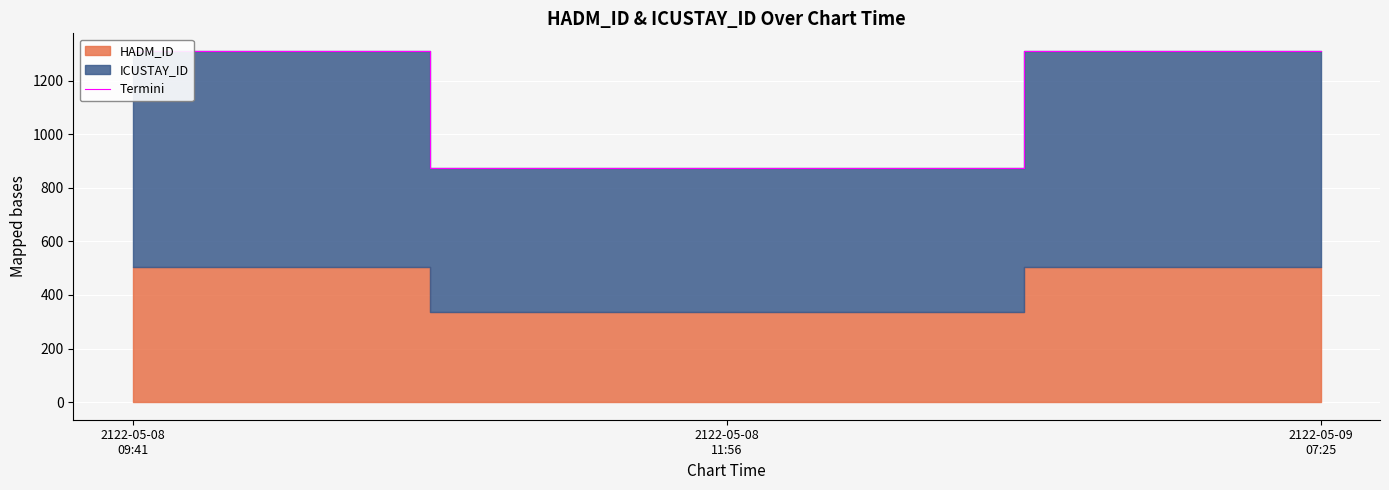

At which label does the data first exceed 1310?

2122-05-08
09:41